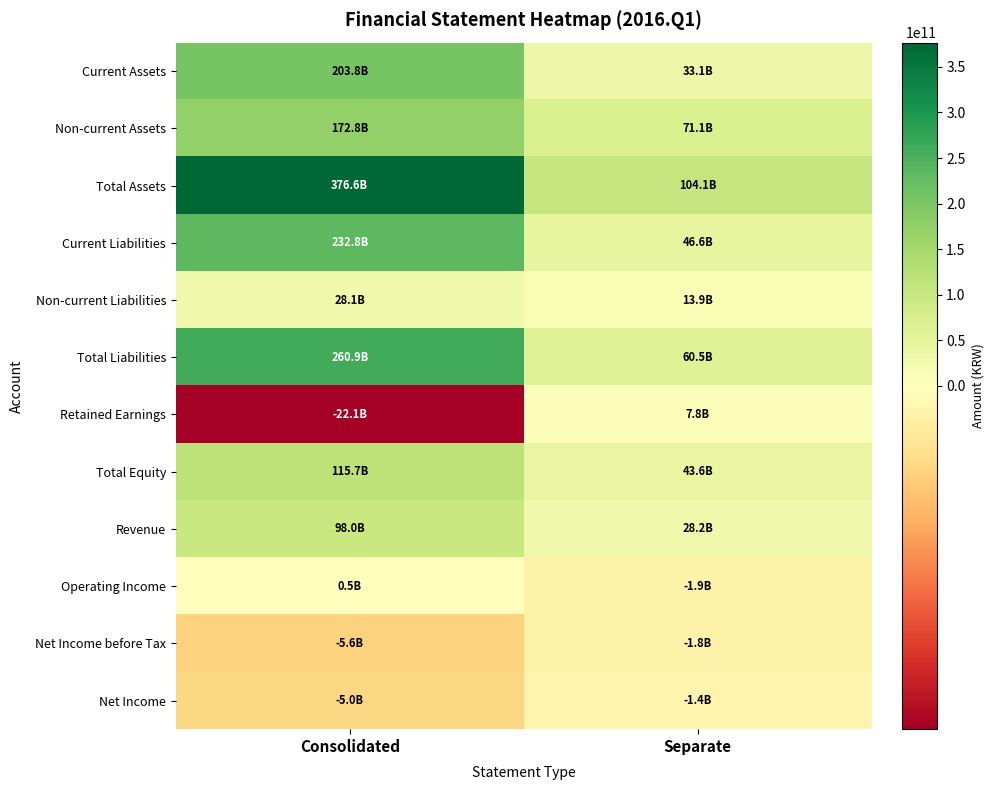

At which category does the chart reach its minimum across all series?

Consolidated